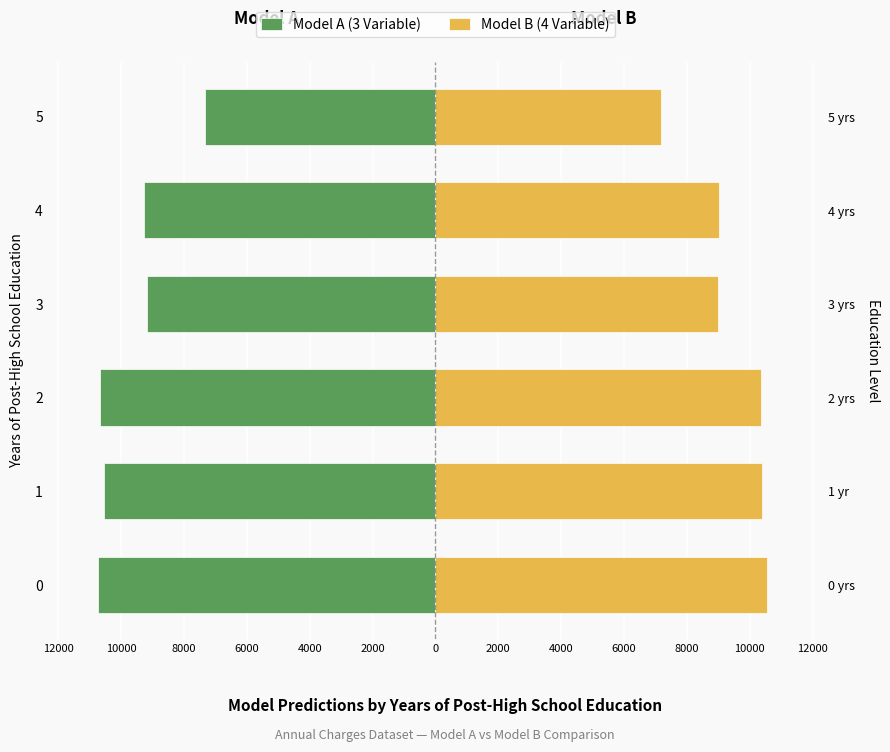

Rank the series at 5 from highest to lowest value.

Model B (4 Variable), Model A (3 Variable)